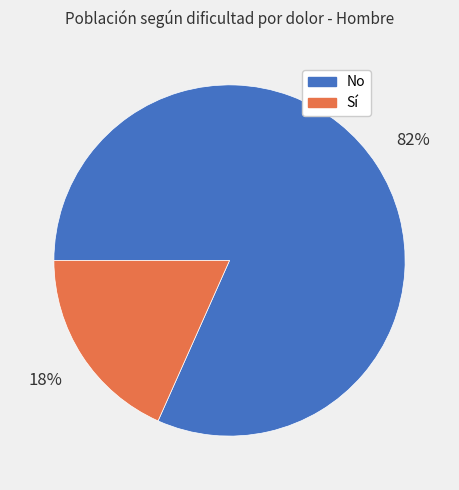

The No slice represents 82% of the pie. True or false?

True